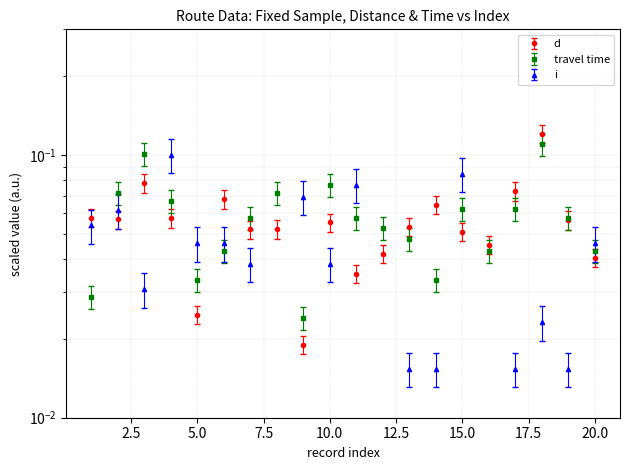

What are all the series names shown in the legend?

d, travel time, i